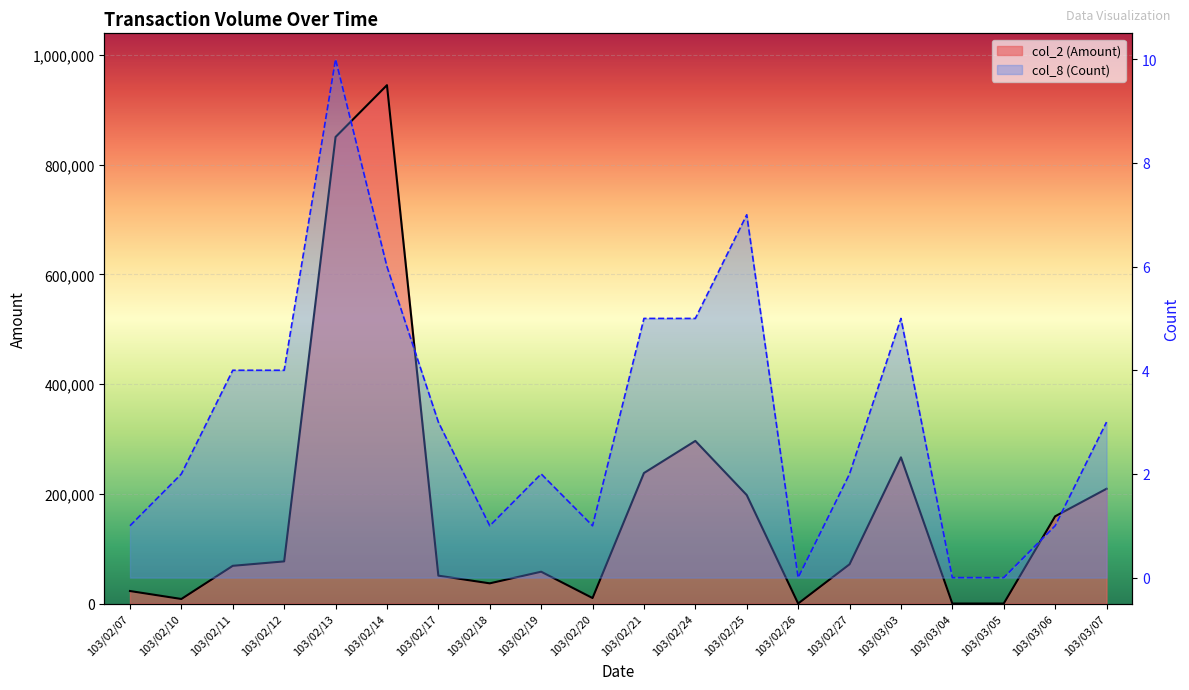

How many data points does each series have?

20